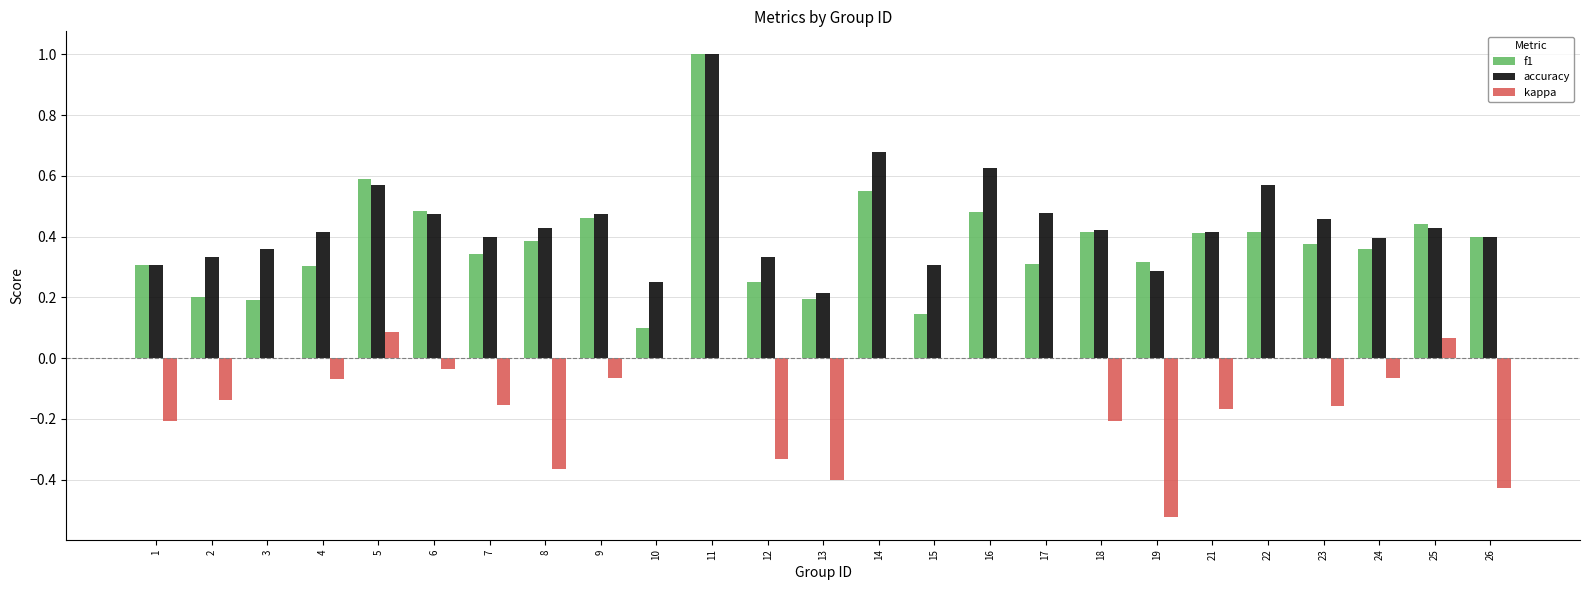

What is the sum of the accuracy values at 12 and 11?

1.3